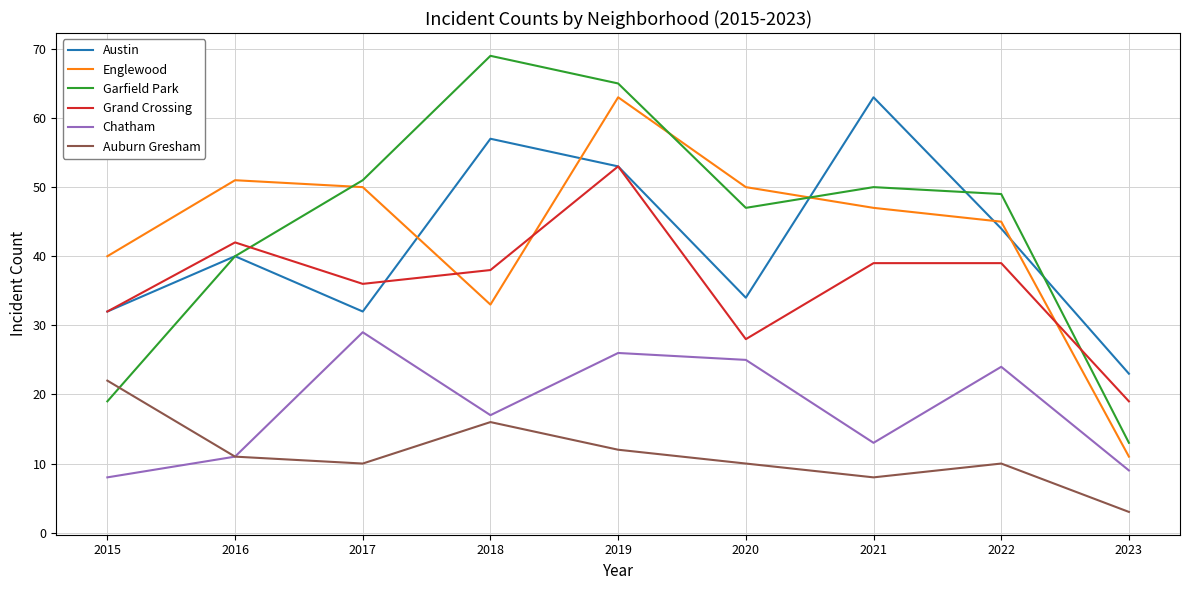

True or false: Englewood has a value of 14 at 2018.

False